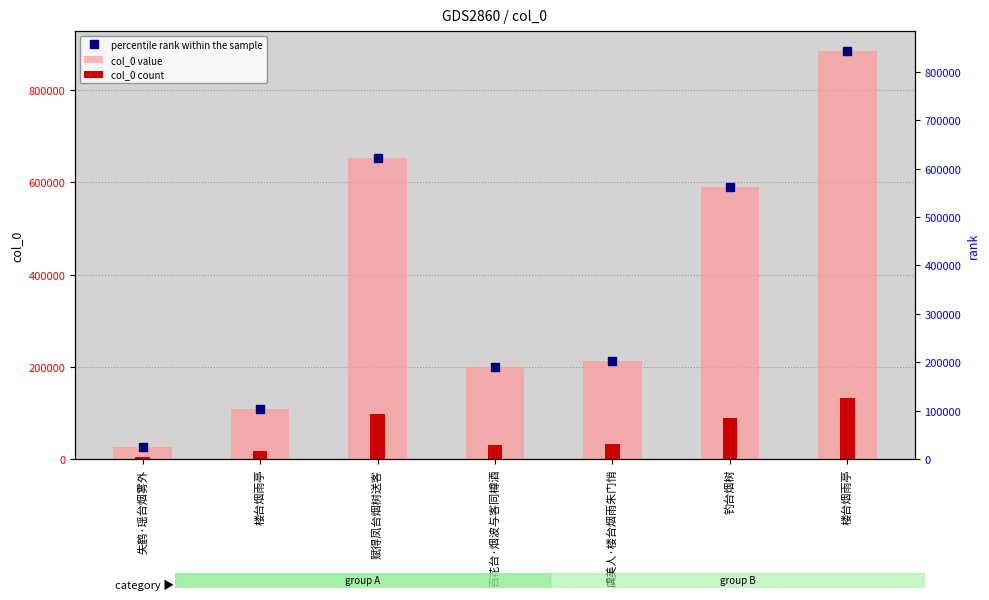

What is the difference between the maximum and second lowest values in the col_0 value series?

774231.0